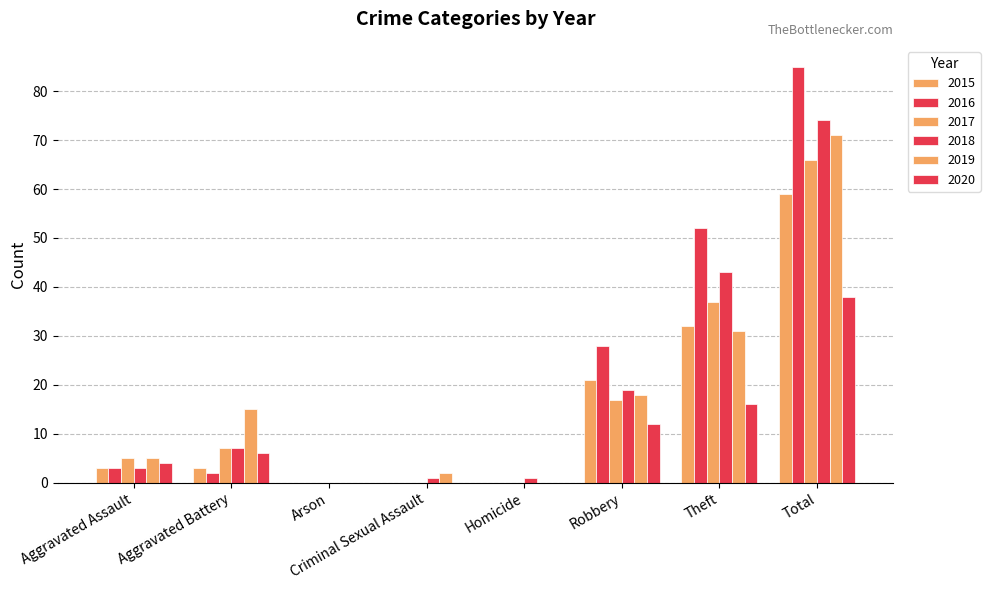

How many categories are shown in the chart?

8